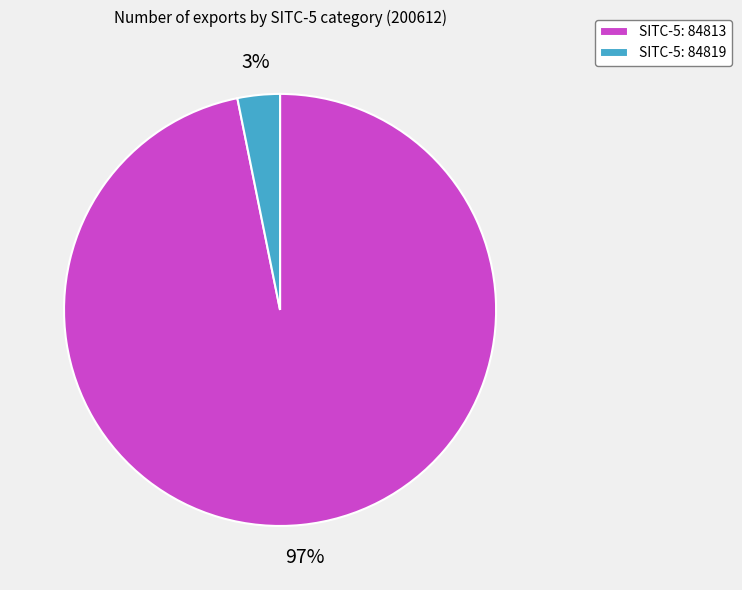

What percentage is the SITC-5: 84819 slice, to the nearest percent?

3%